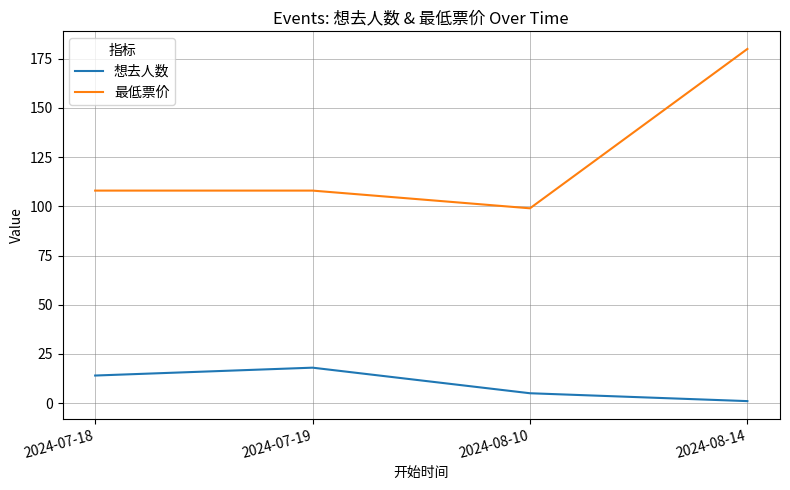

Read the 最低票价 value at 2024-08-14.

180